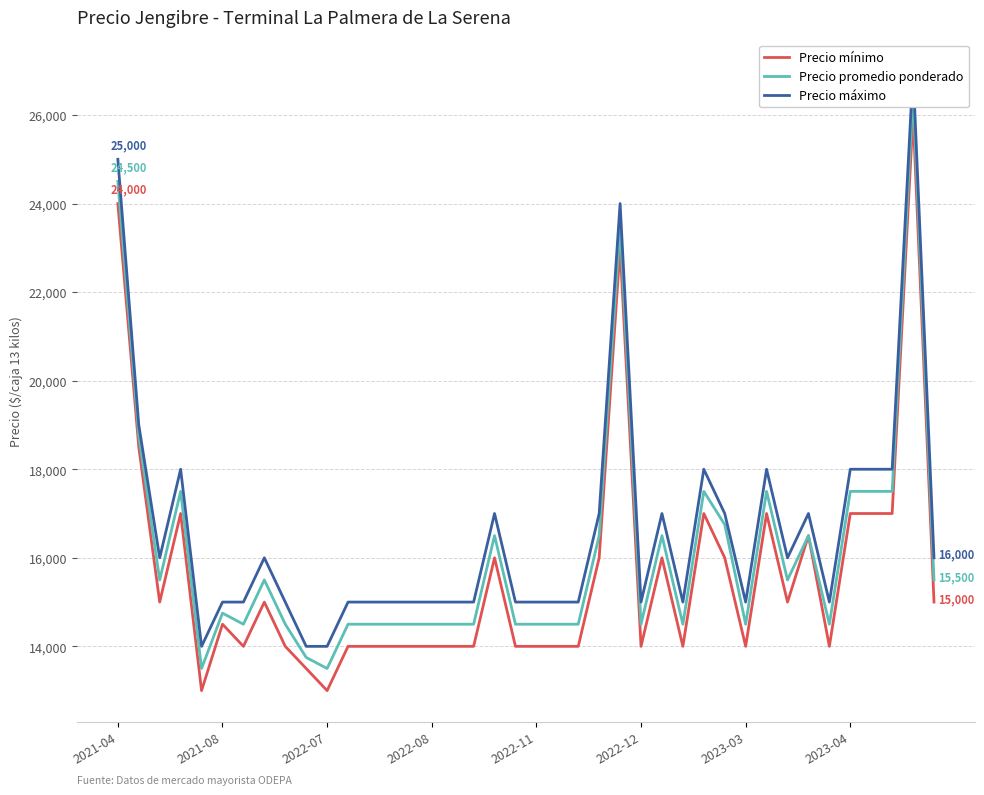

Which series has the largest range (max minus min)?

Precio mínimo